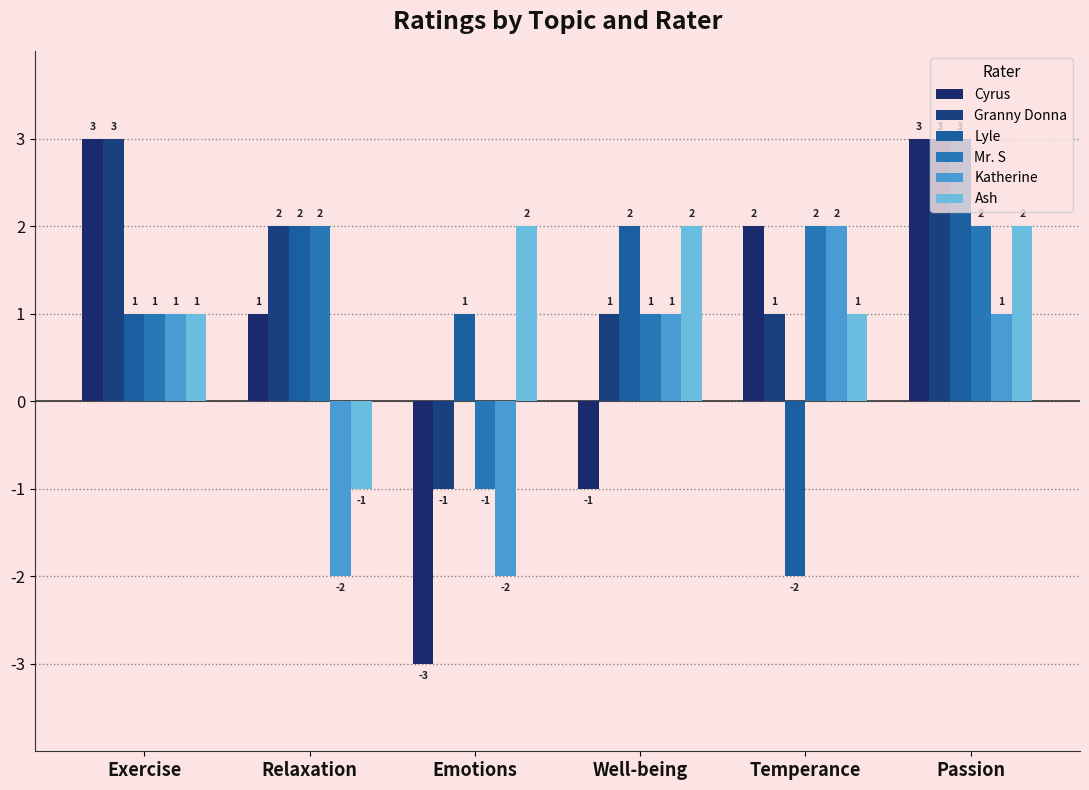

How many bars are there in total?

36